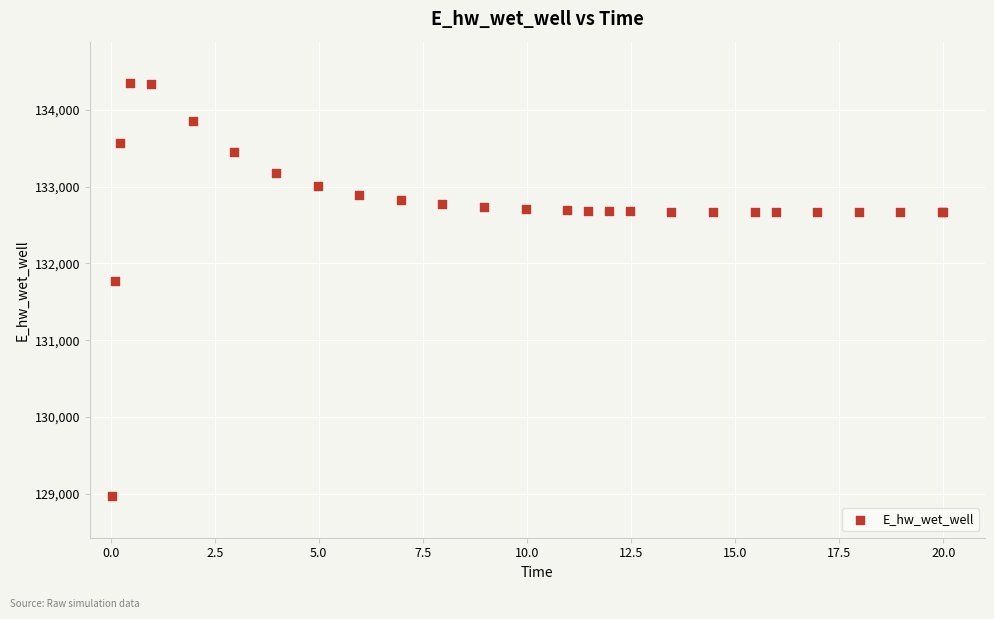

What Y value in the scatter plot is closest to 131658?

131774.5